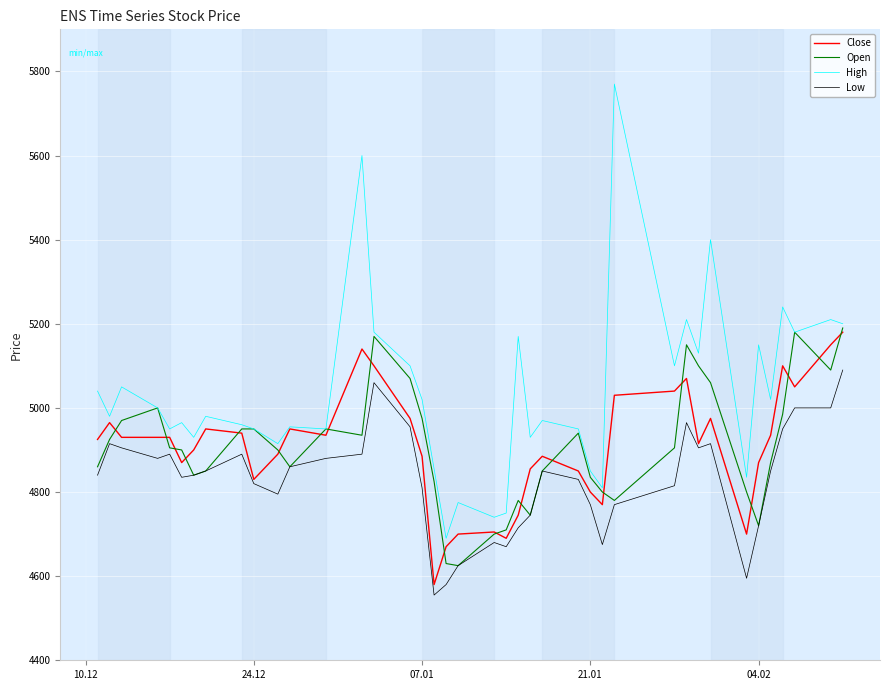

Count the number of data series in this chart.

4